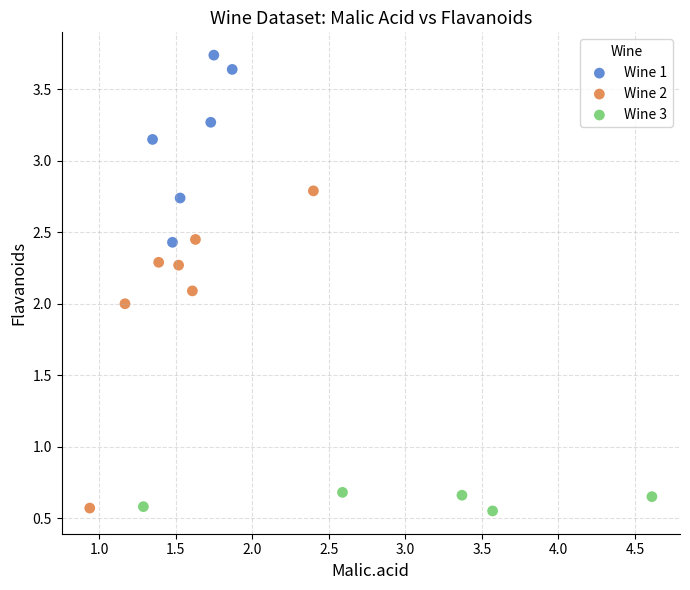

Which series reaches the maximum Y coordinate?

Wine 1